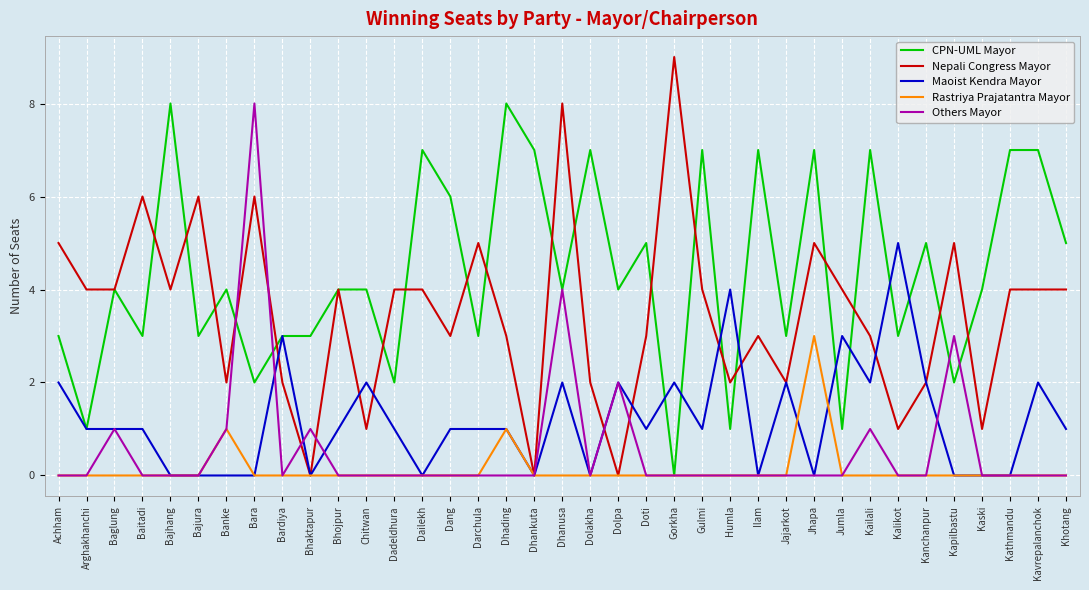

What is the difference between the maximum and minimum values in the Rastriya Prajatantra Mayor series?

3